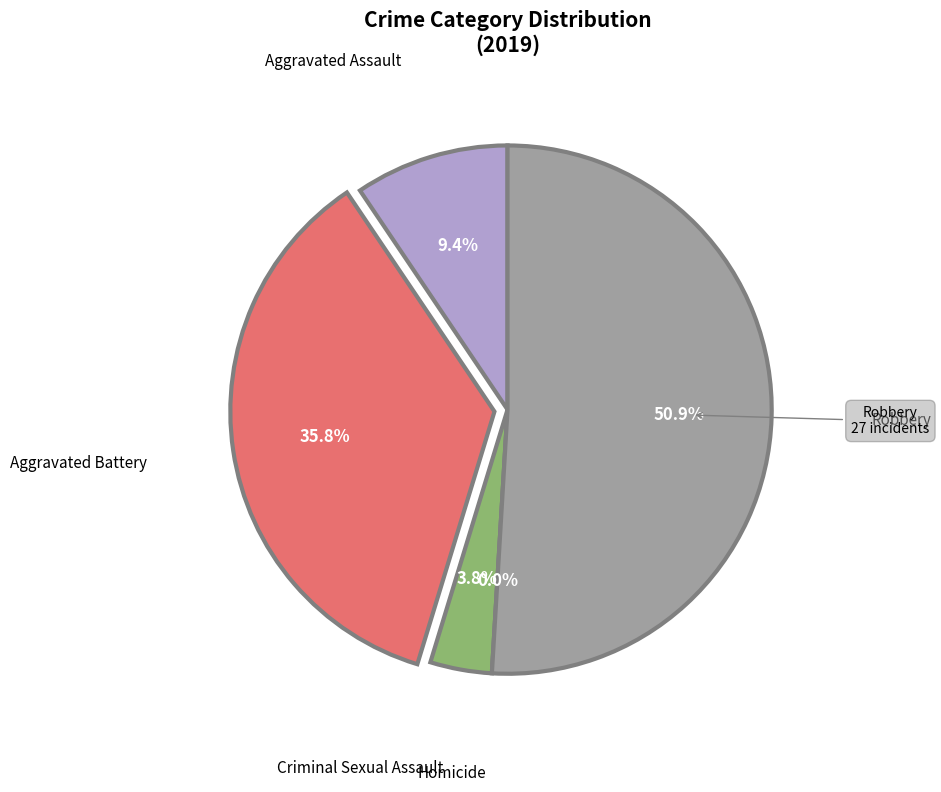

To the nearest percent, what is the combined percentage of Aggravated Assault and Aggravated Battery?

45%